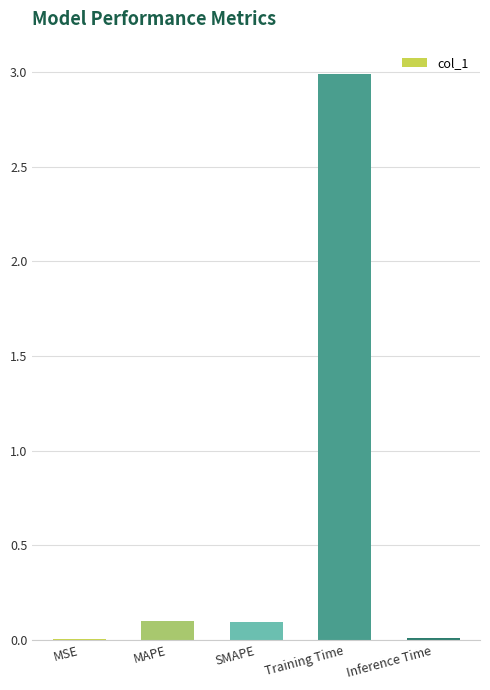

What is the change in value from Training Time to Inference Time?

-3.0